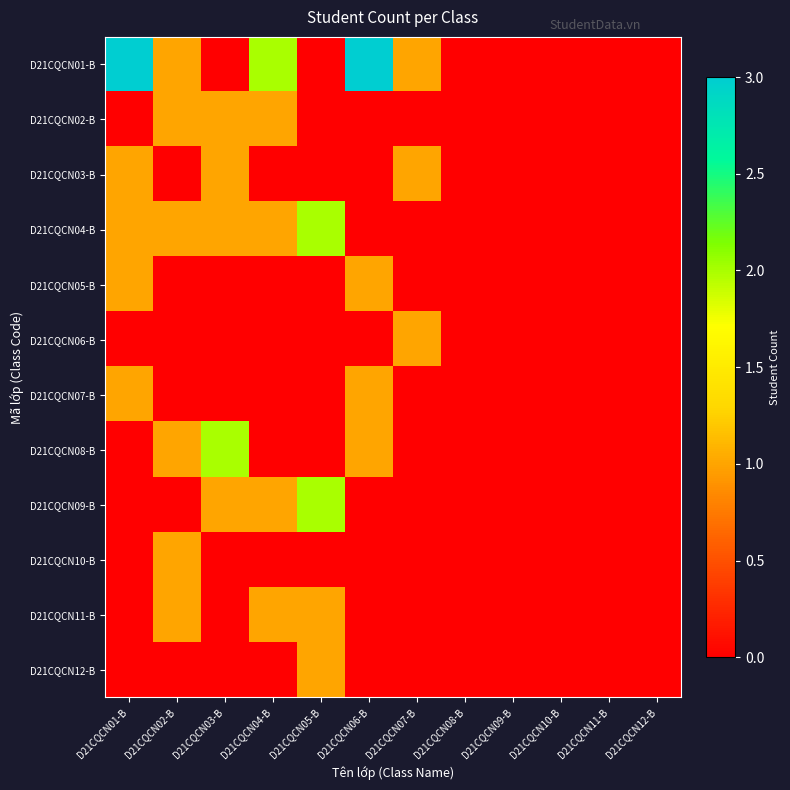

How many data points does each series have?

12